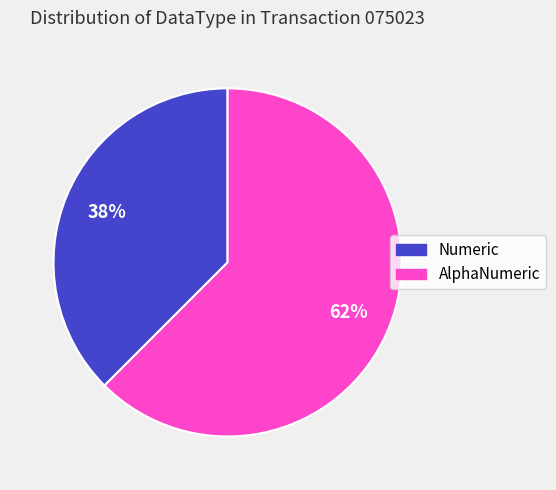

Do Numeric and AlphaNumeric together represent more than half of the pie?

Yes